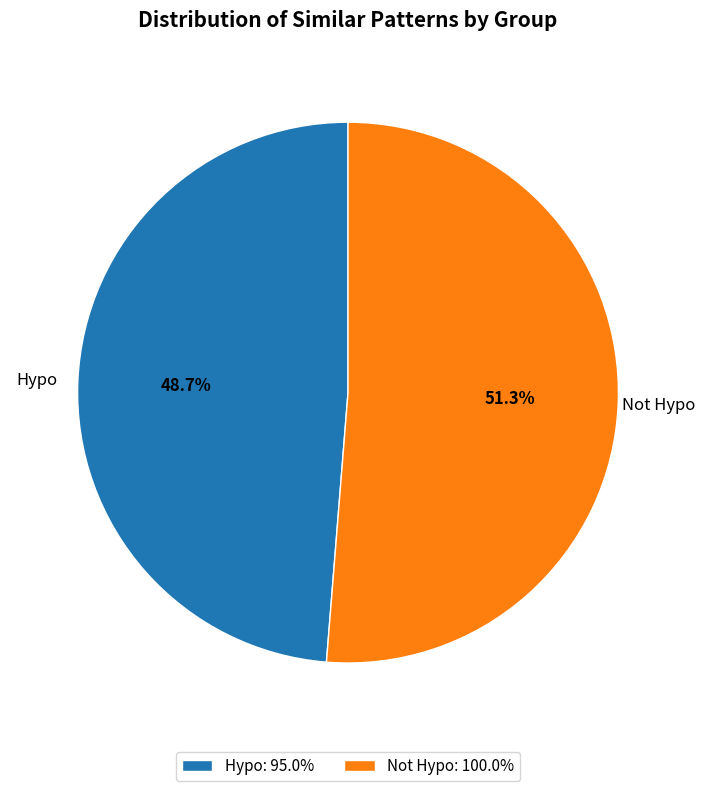

Which slice is the largest?

Not Hypo